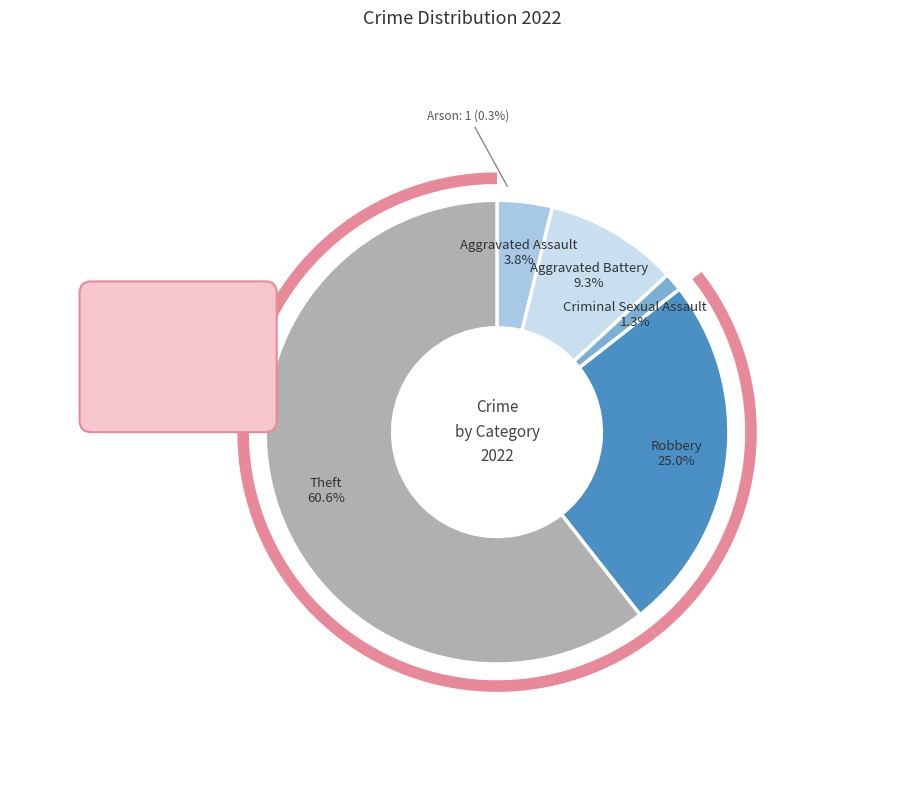

How many slices are in this pie chart?

5